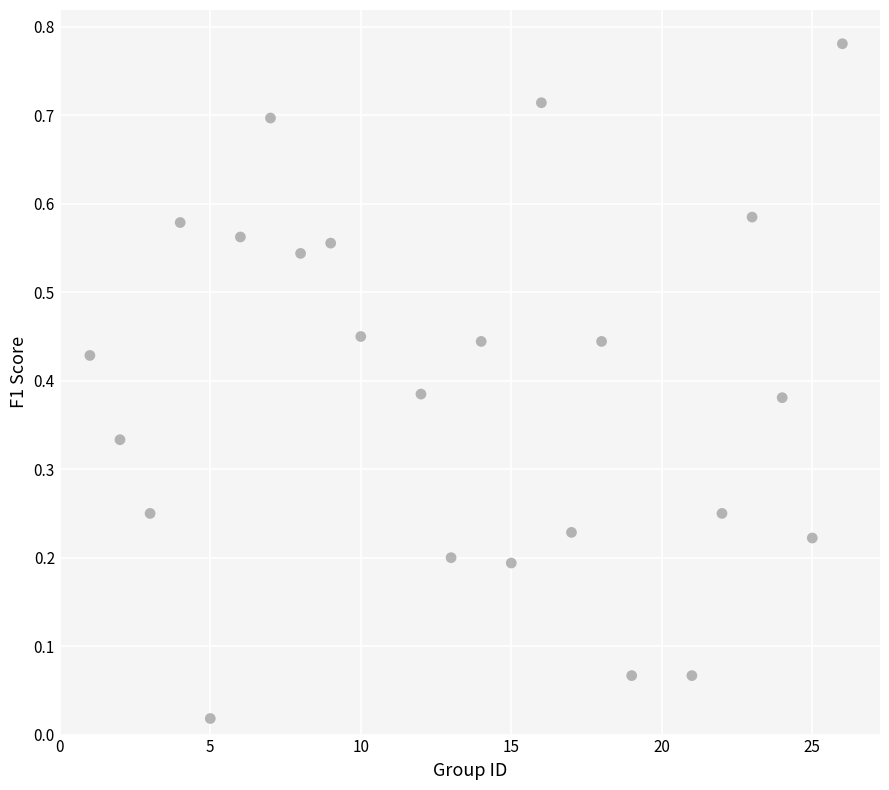

What is the range of X values (max minus min)?

25.0